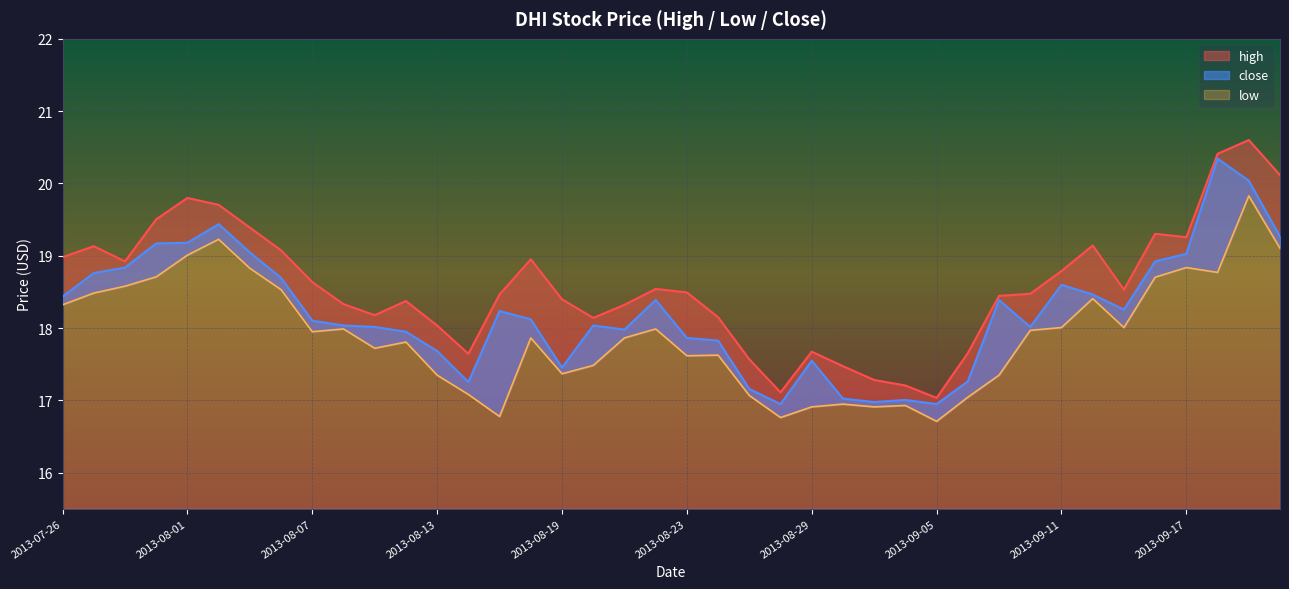

What is the minimum value shown in the chart?

16.7